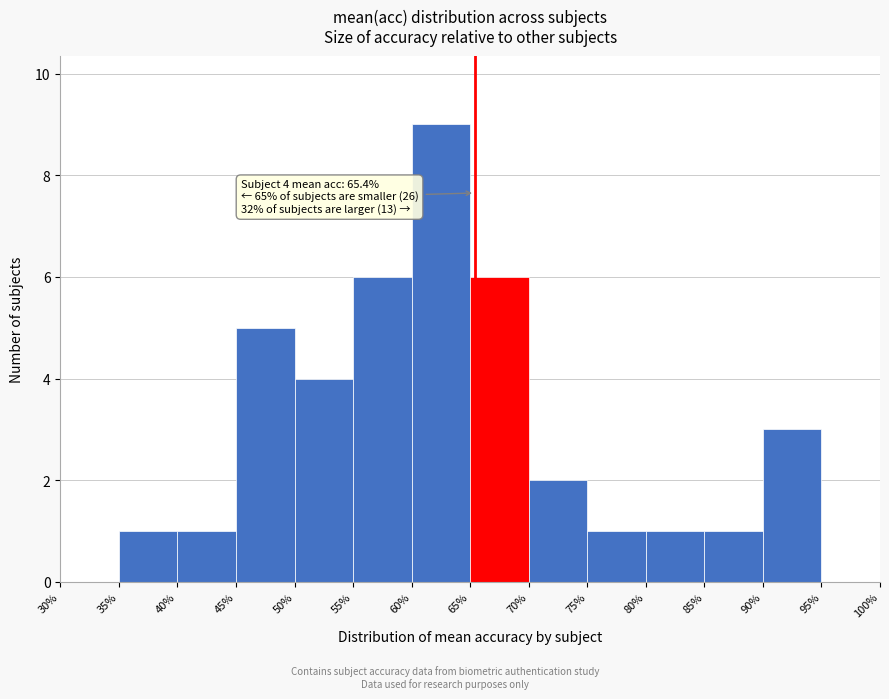

Which range on the x-axis has the tallest bar?

60% to 65%